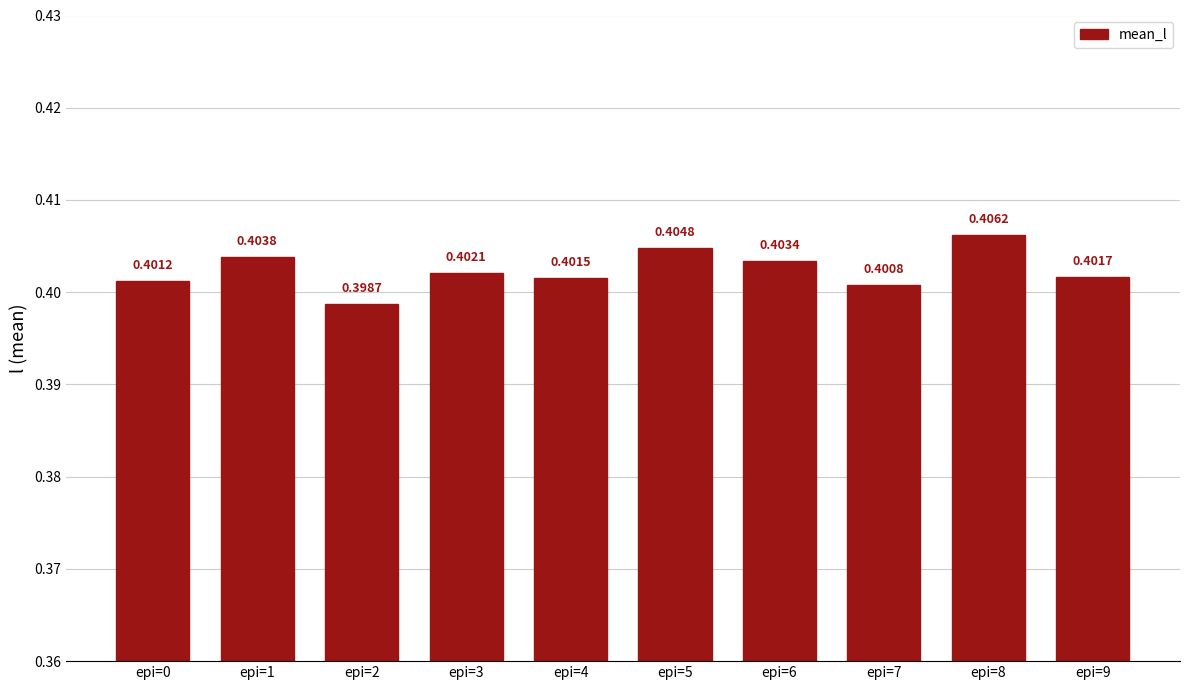

What is the sum of the values at epi=8 and epi=0?

0.8